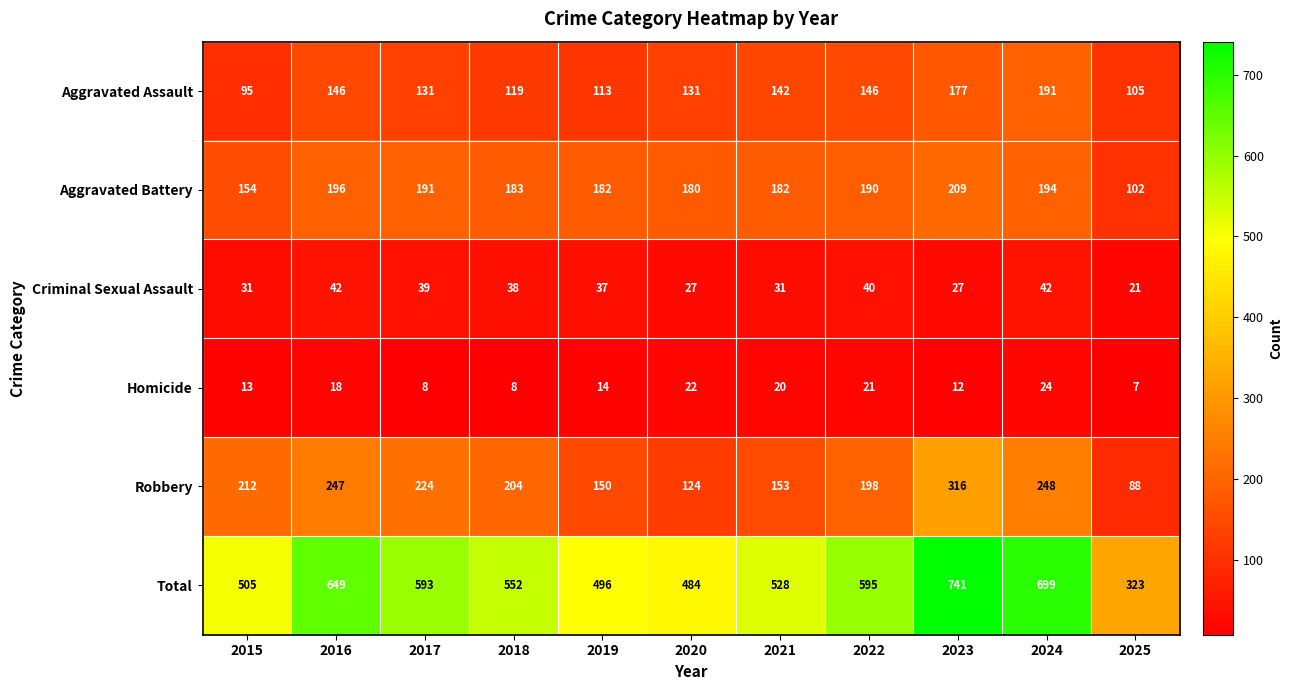

How many series are shown in this chart?

6